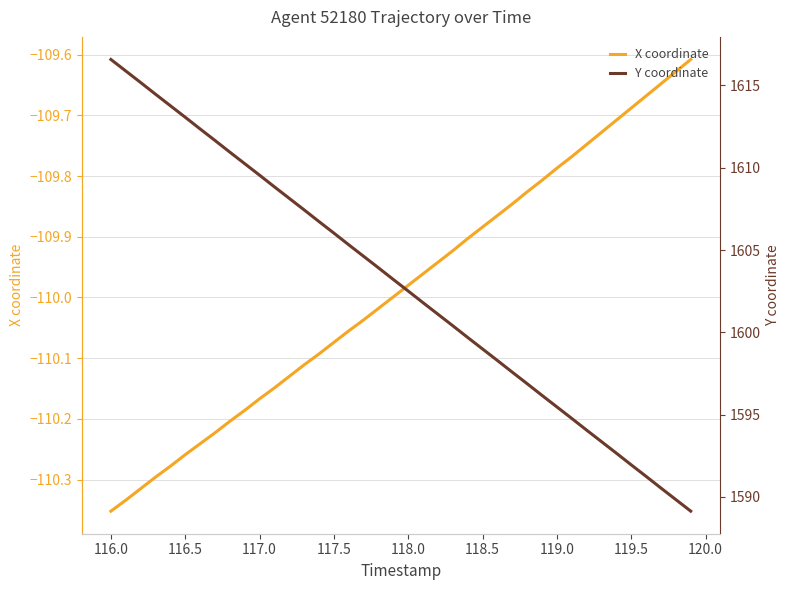

What is the difference between the second highest and minimum values in the Y coordinate series?

26.7